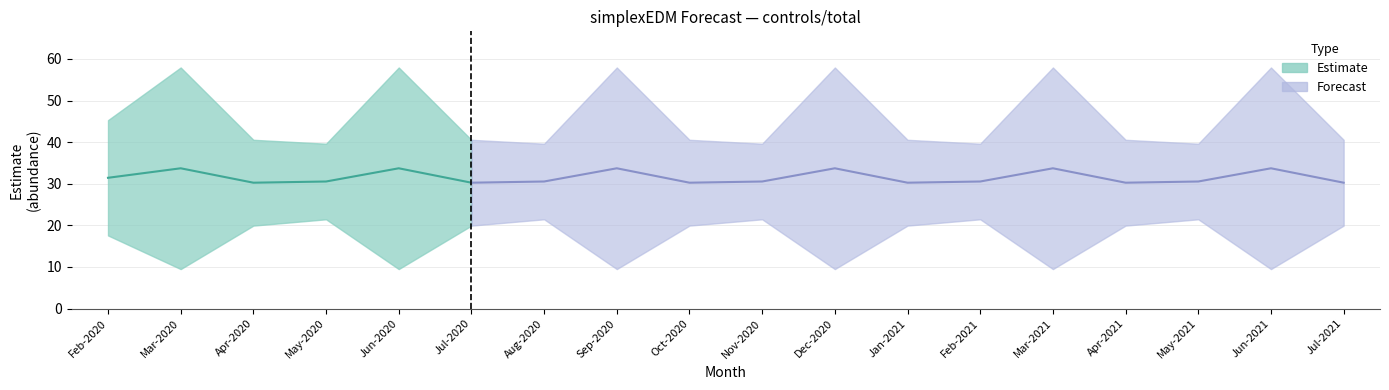

Is the value of lower_pi at 16 greater than the value of upper_pi at 15?

No